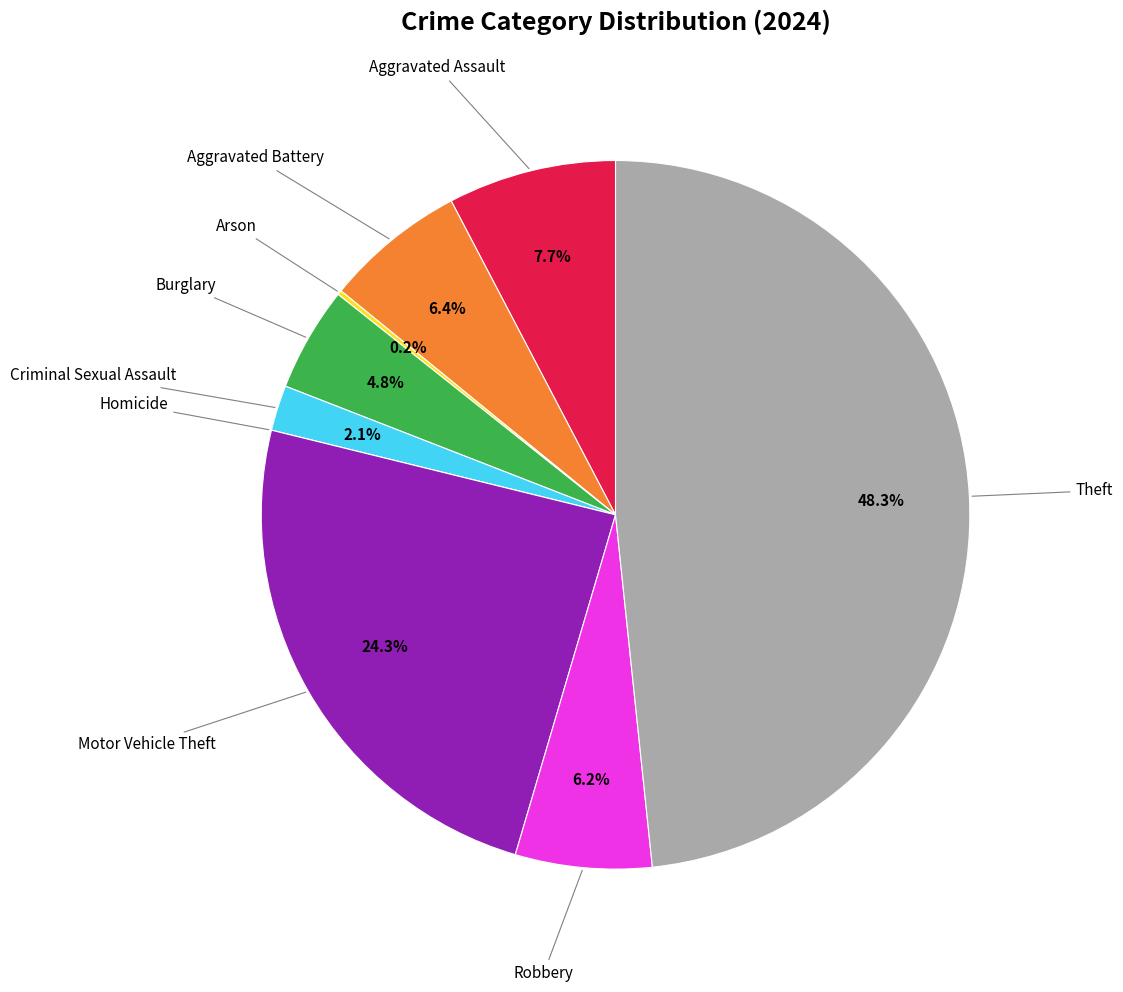

Does any single category account for the majority?

No